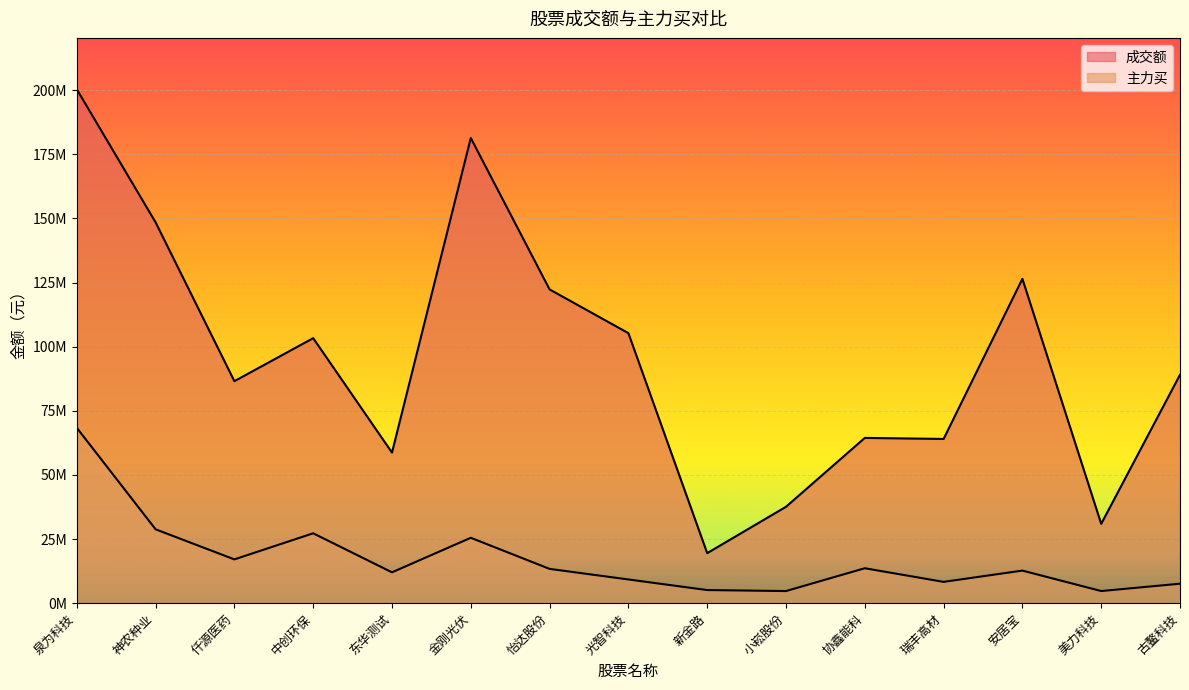

What position from the right is 古鳌科技?

1